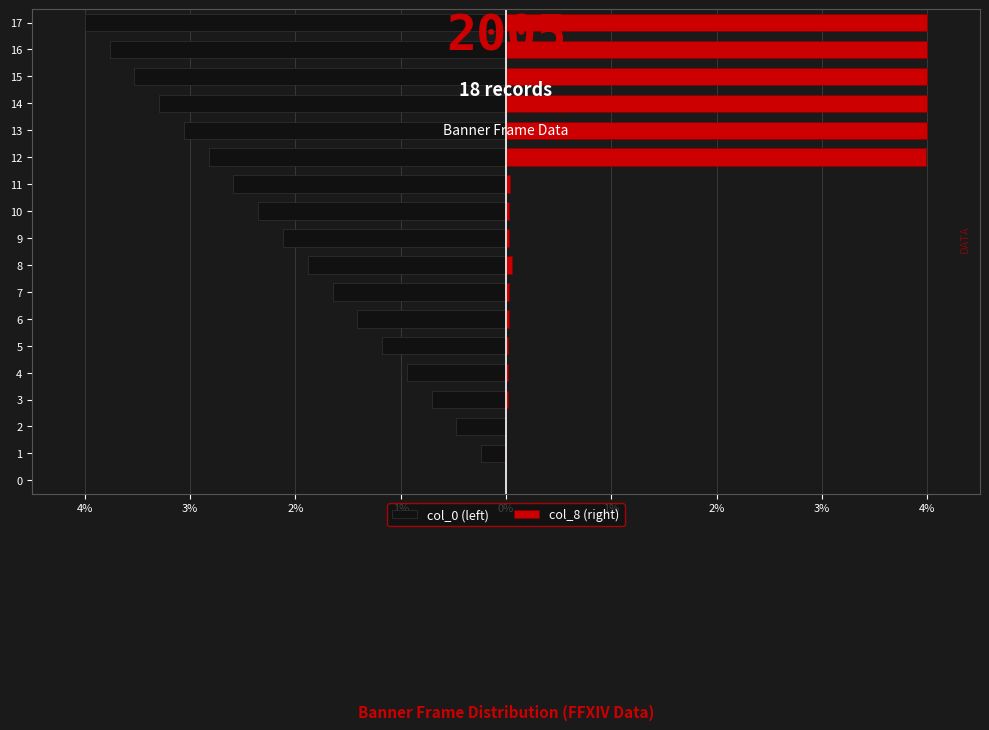

True or false: col_8 (right) has a value of 2.7 at 13.

False